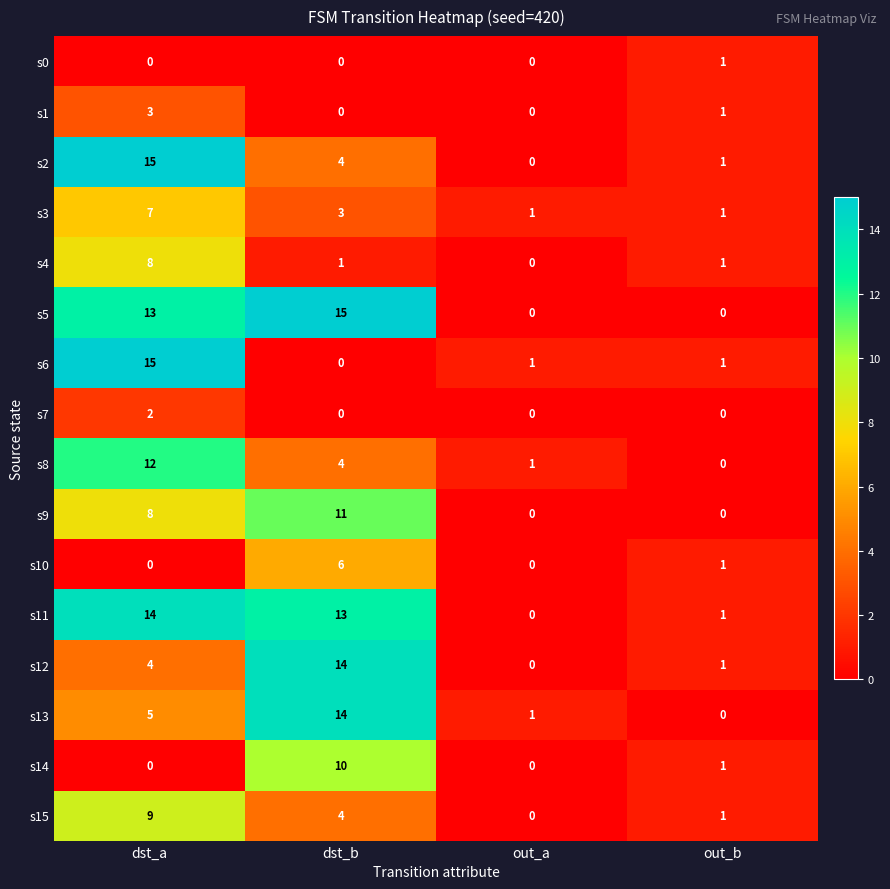

What is the sum of the s4 values at dst_b and dst_a?

9